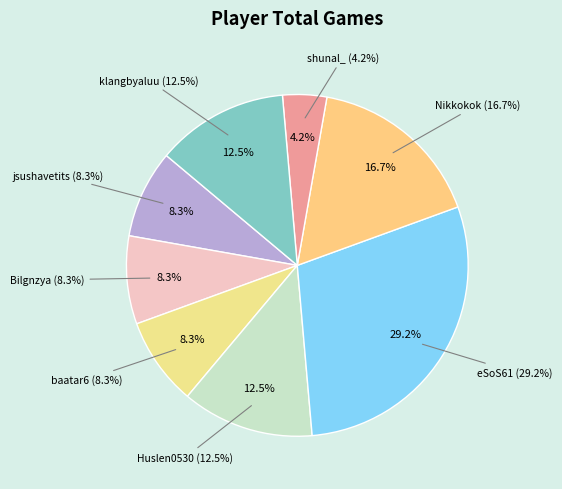

What is the largest slice in the pie chart?

eSoS61